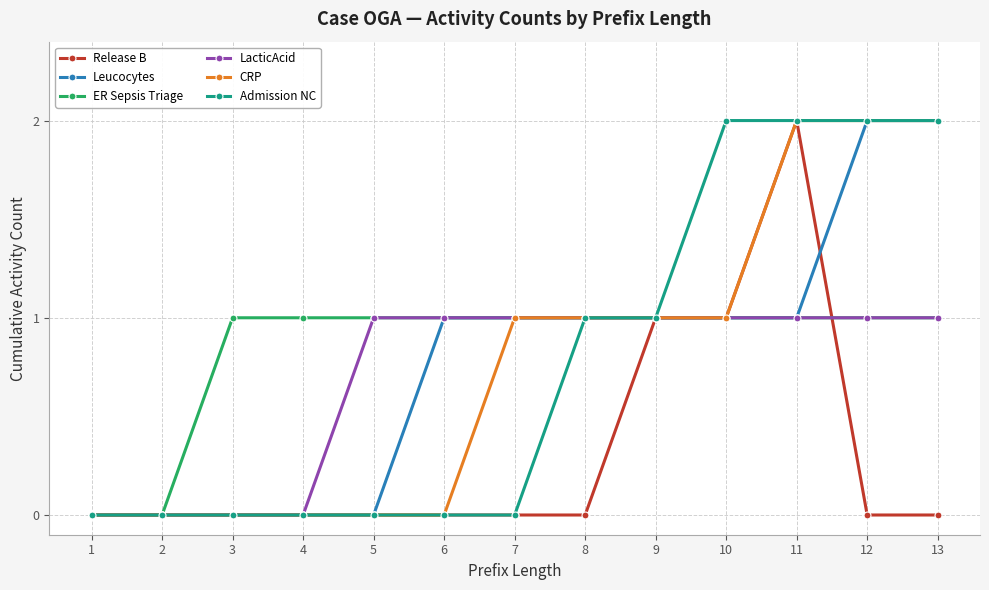

How many data points does each series have?

13